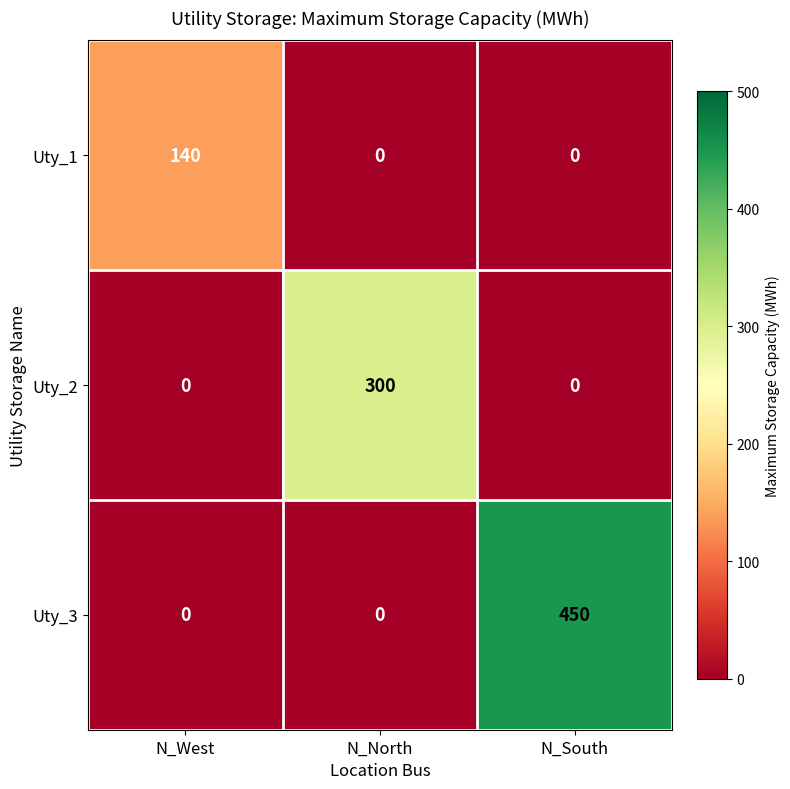

What is the total value across all series at N_West?

140